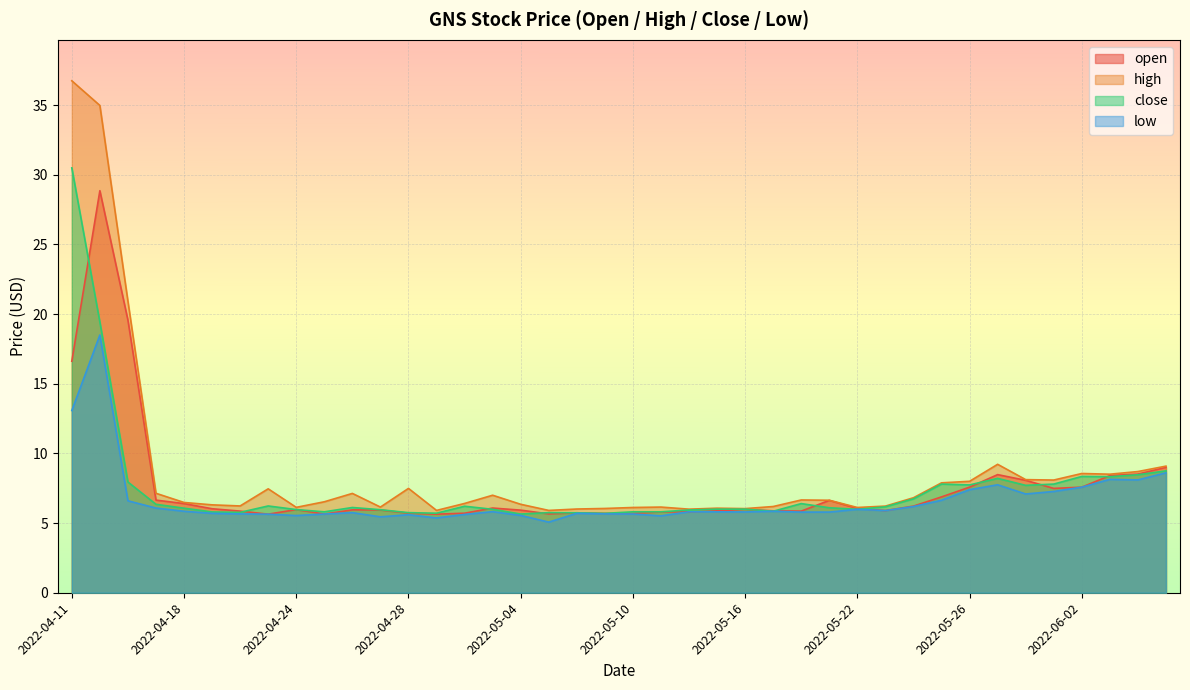

What position from the left is 2022-06-07?

40